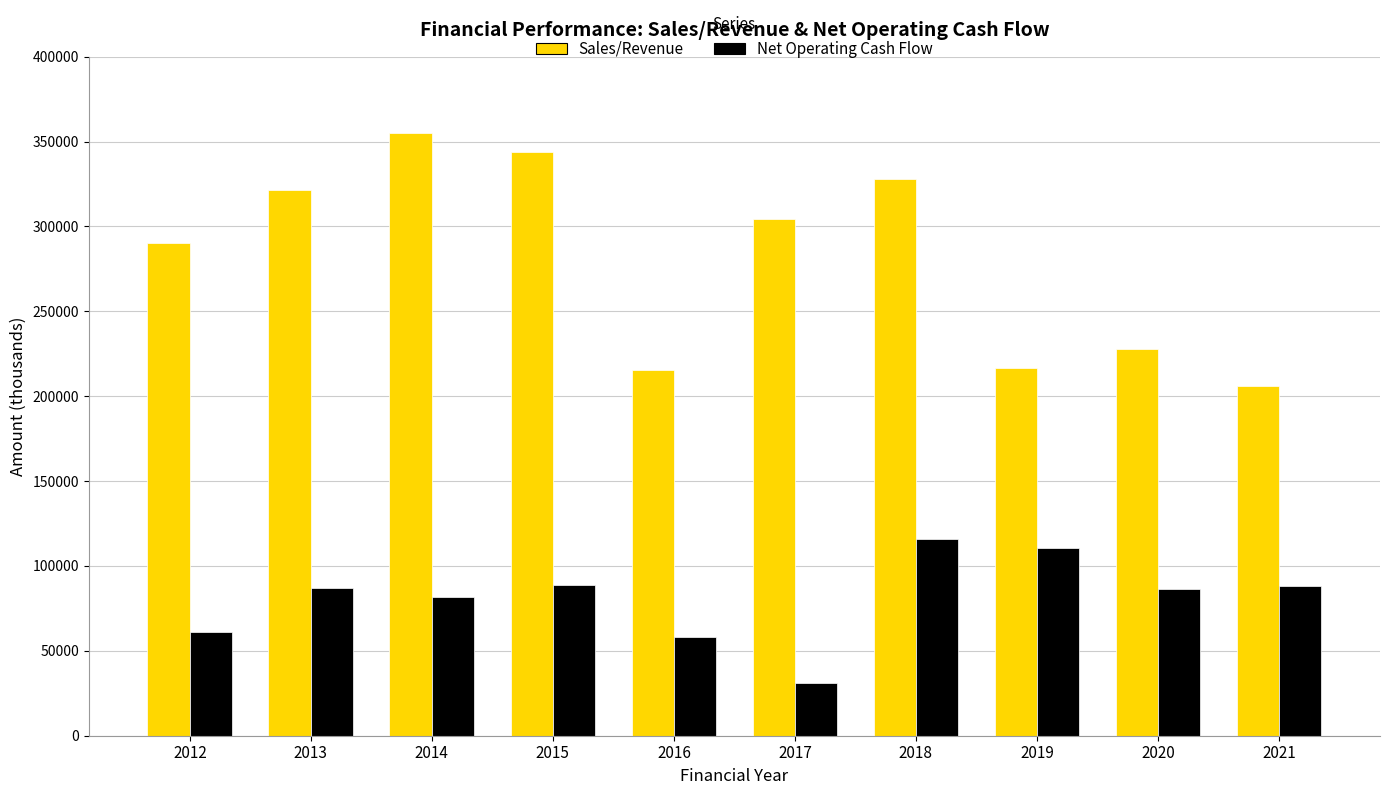

Which label corresponds to the smallest value in the chart?

2017